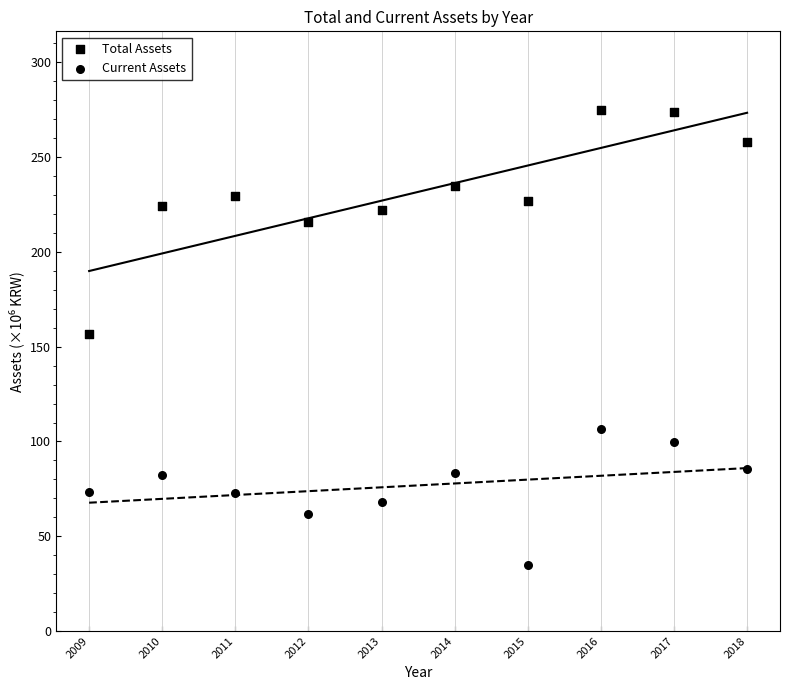

Count the number of points in this scatter plot.

20